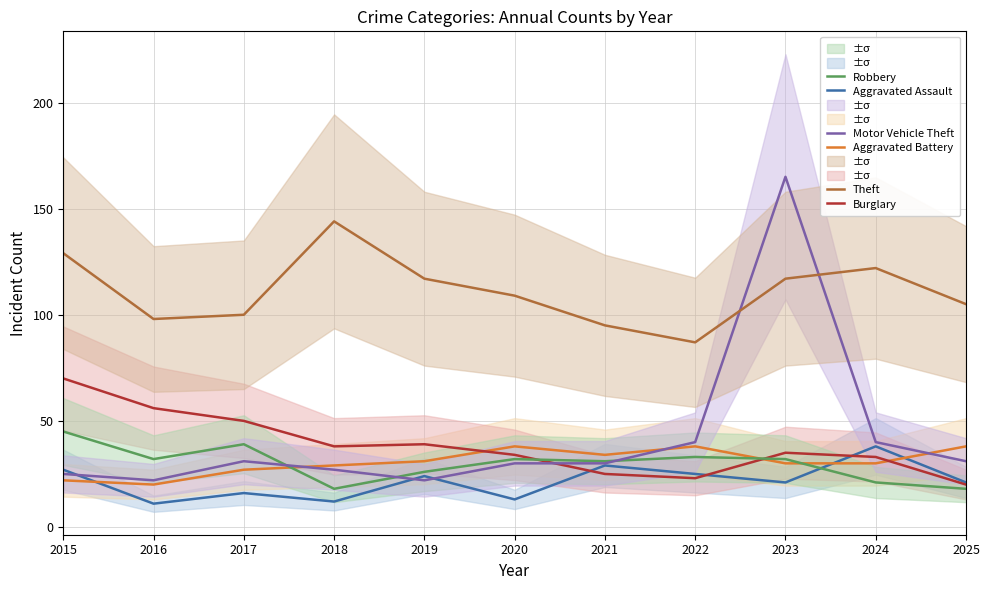

Is this an area chart (filled region under the line)?

No